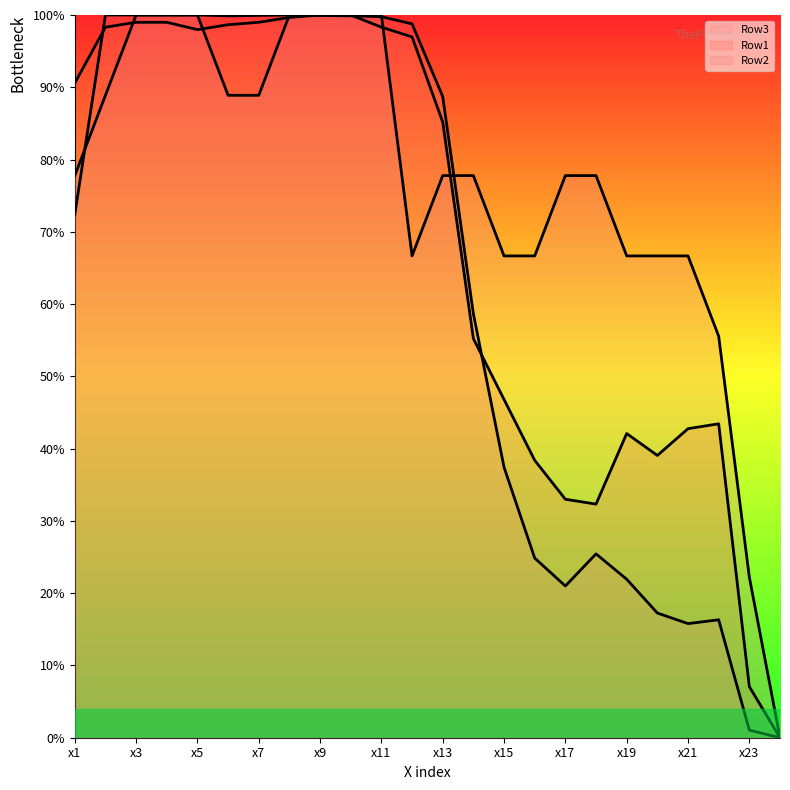

How many values in the Row1 series are below 90?

12